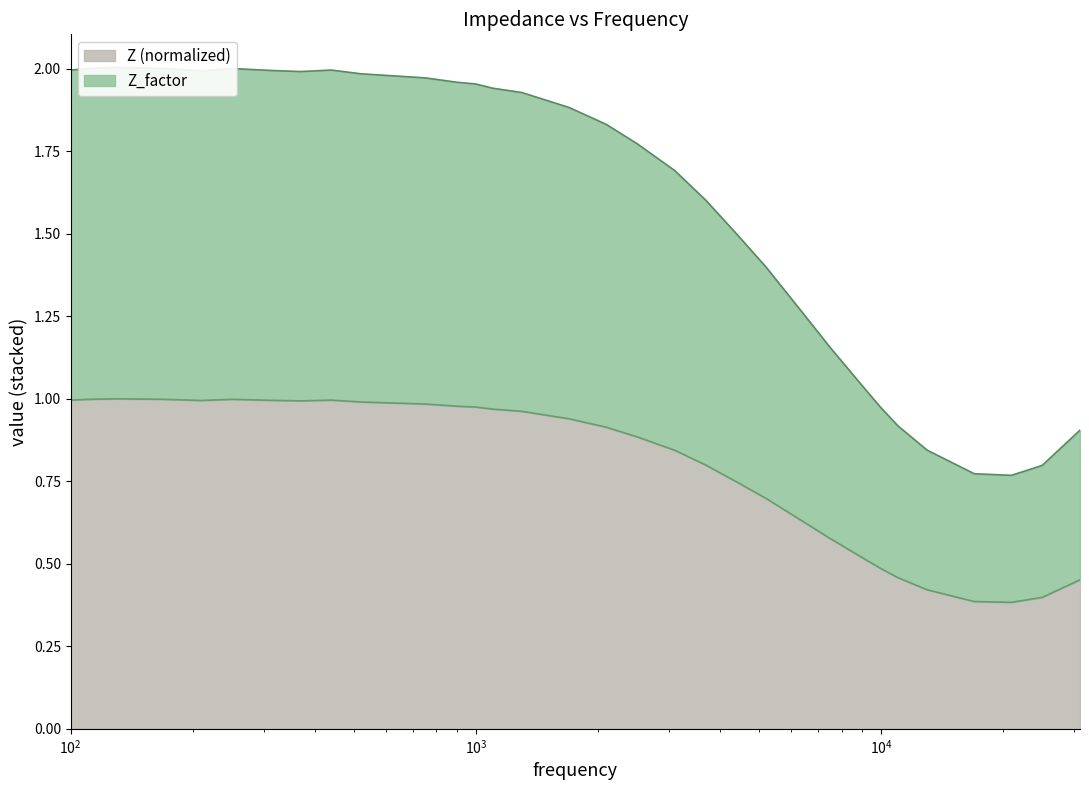

What is the difference between the maximum and minimum values in the Z series?

0.6